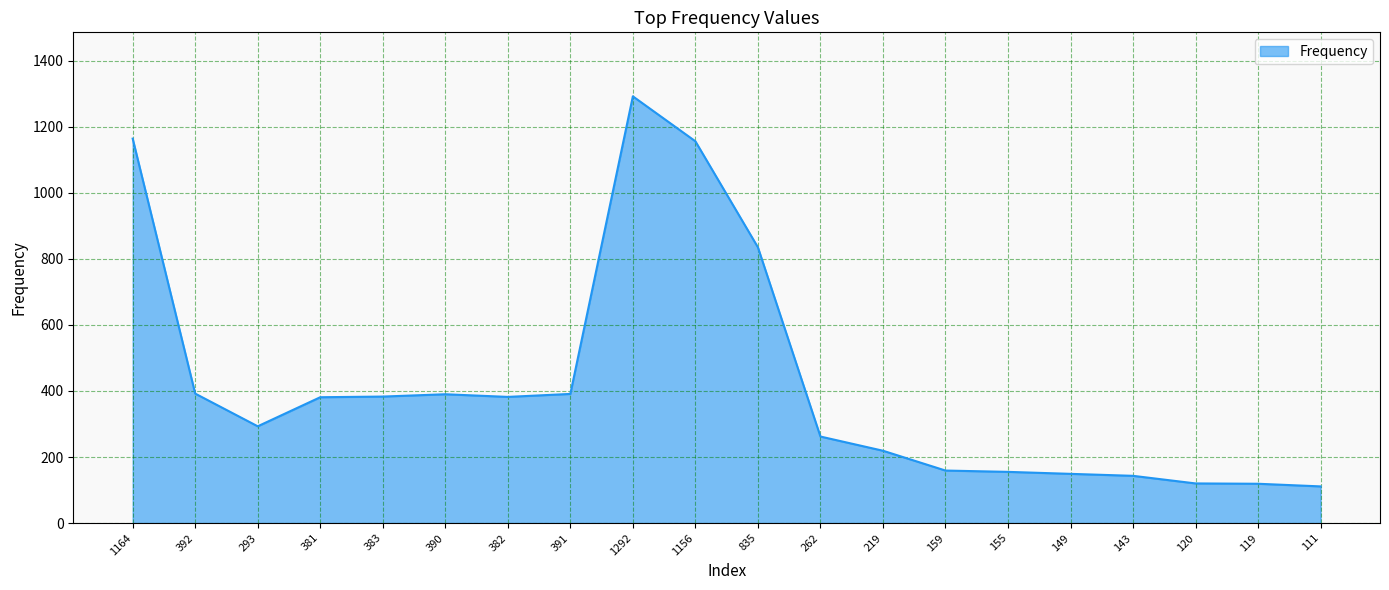

What is the change in value from 262 to 119?

-143